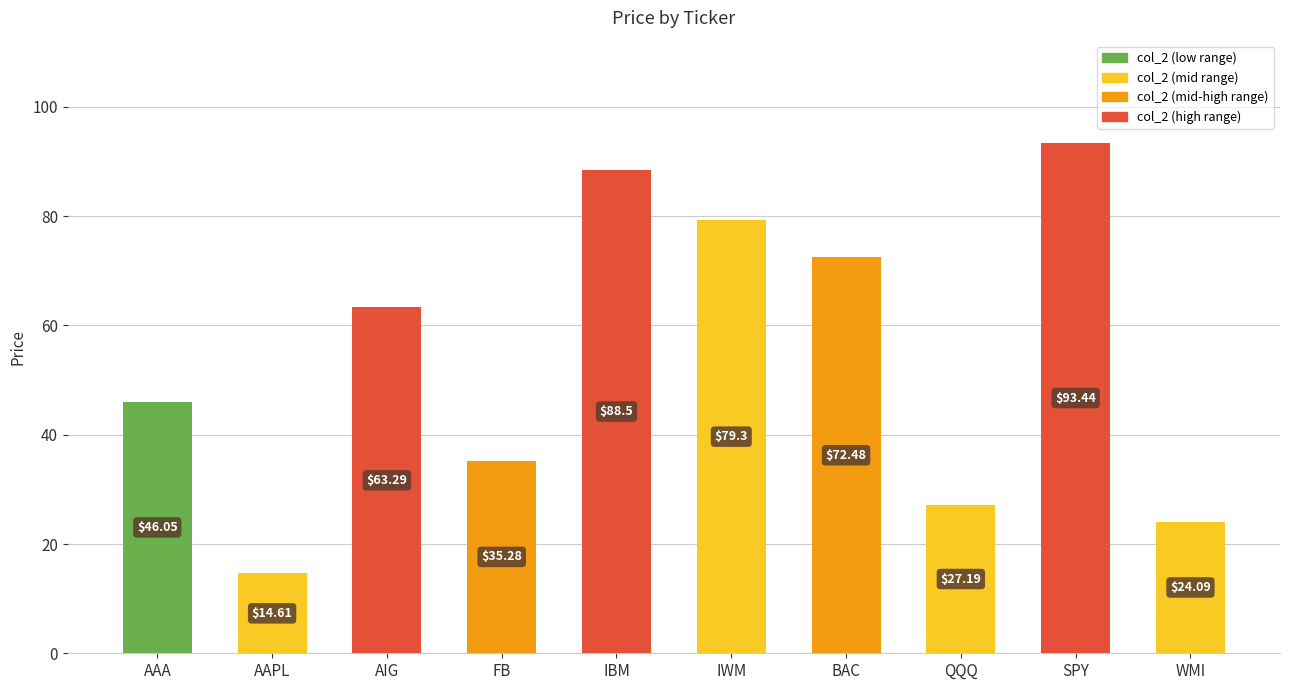

Approximately how many times larger is the value at AAPL compared to IBM?

0.2